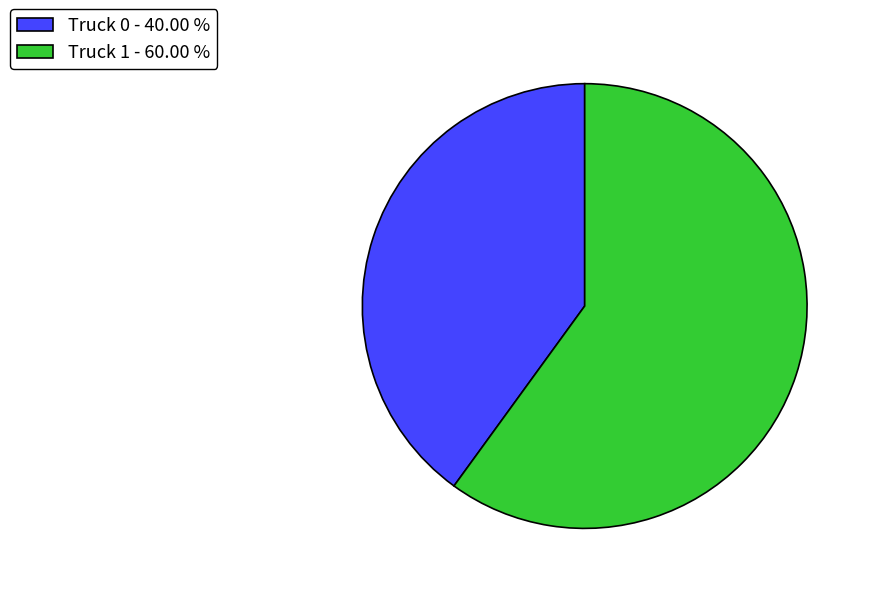

Between Truck 0 and Truck 1, which is larger?

Truck 1